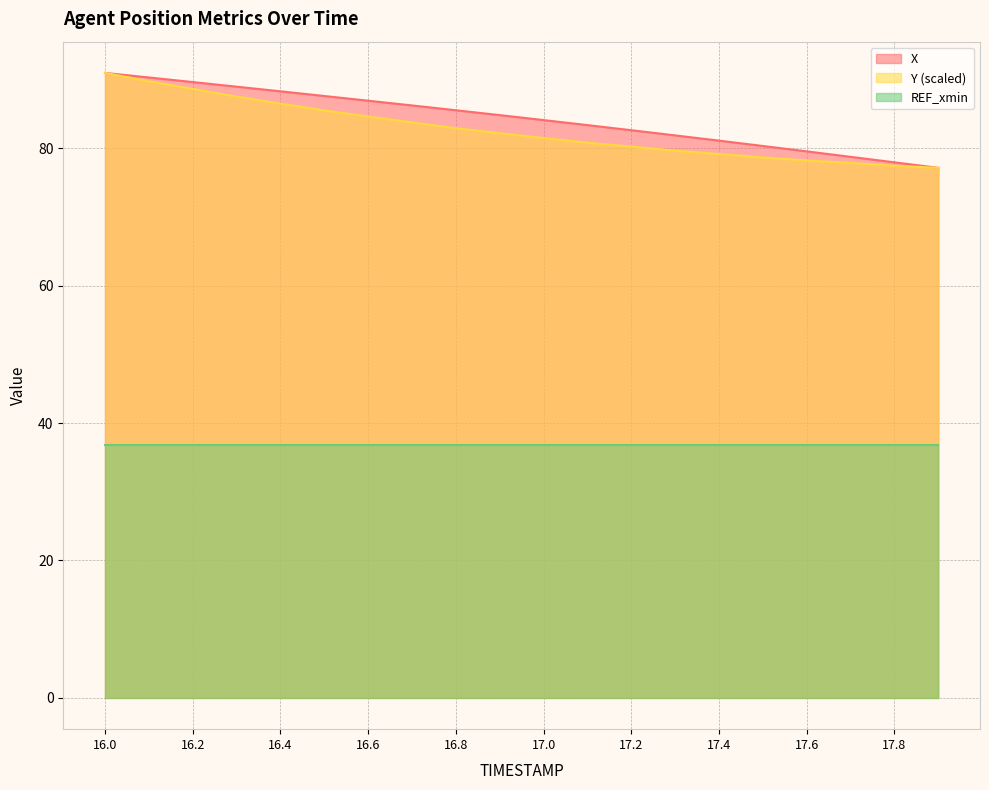

What is the highest value of the Y series?

91.0